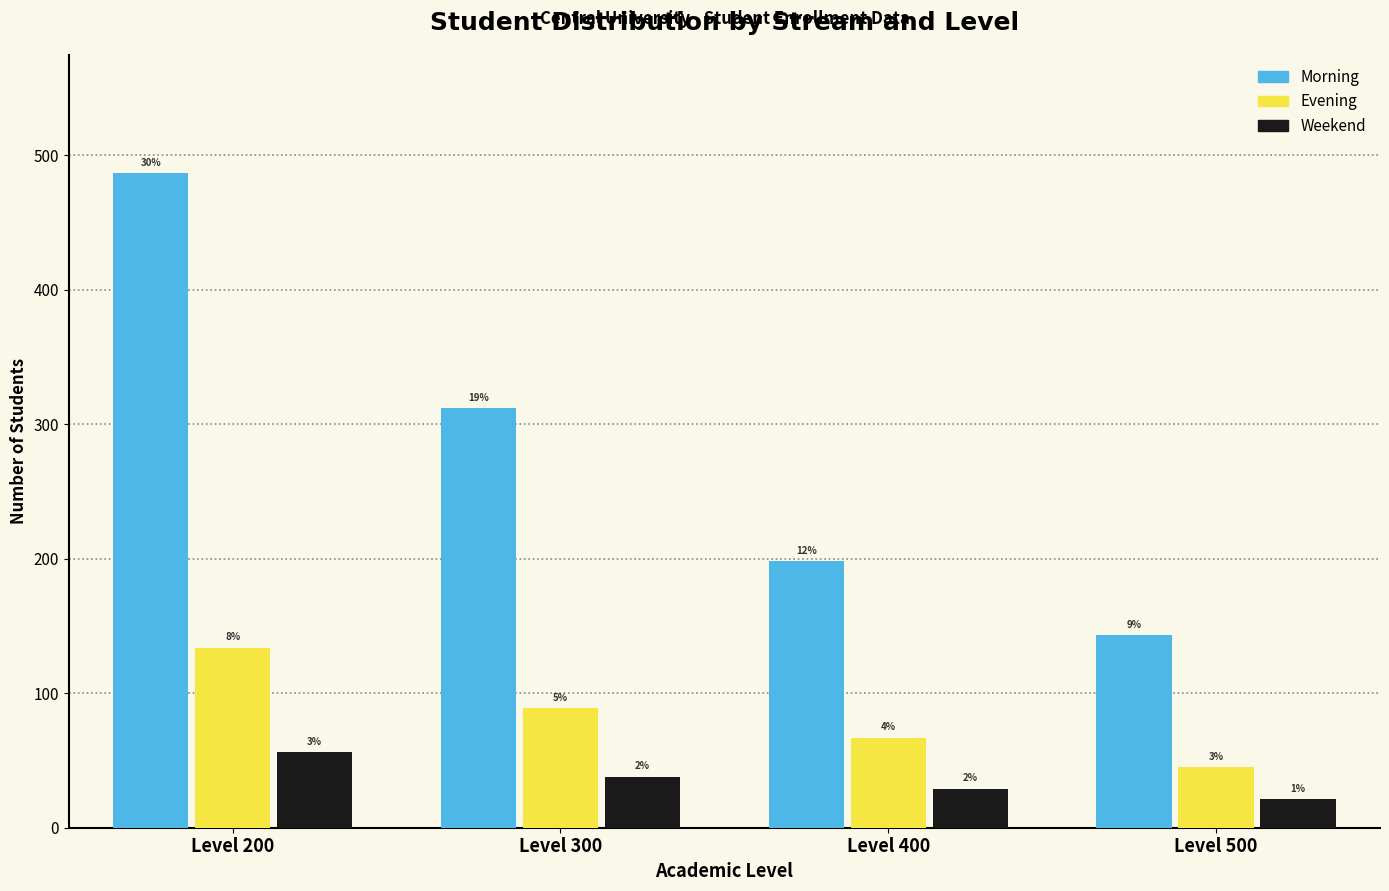

Count the Evening values in the range 67 to 134.

3